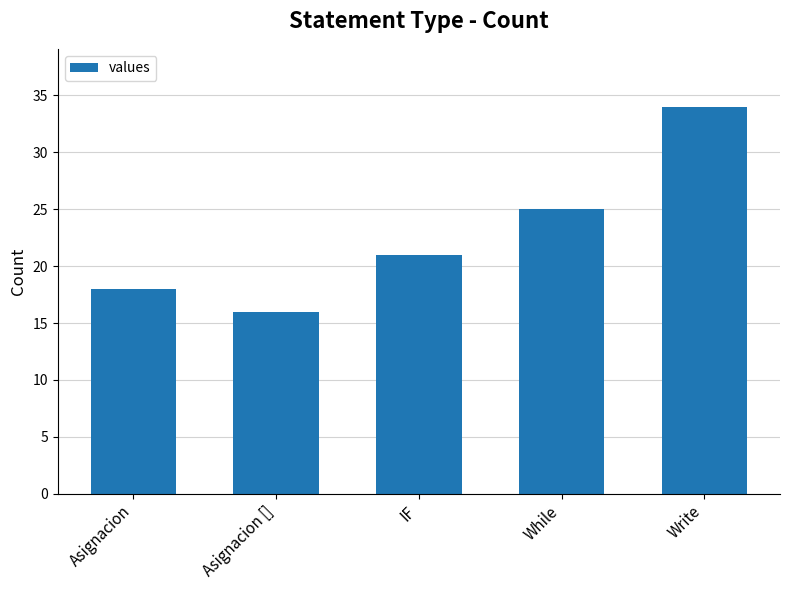

Count the number of categories in the chart.

5